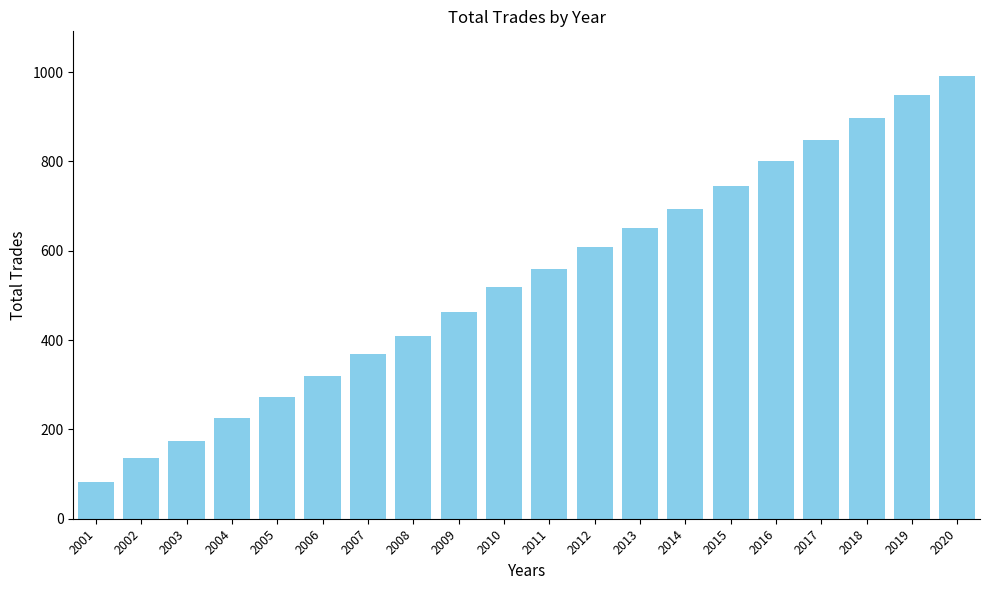

Reading left to right, what are all the values shown in this chart?

2001=83	2002=136	2003=173	2004=225	2005=272	2006=319	2007=369	2008=410	2009=463	2010=519	2011=558	2012=609	2013=652	2014=694	2015=745	2016=800	2017=847	2018=897	2019=948	2020=992